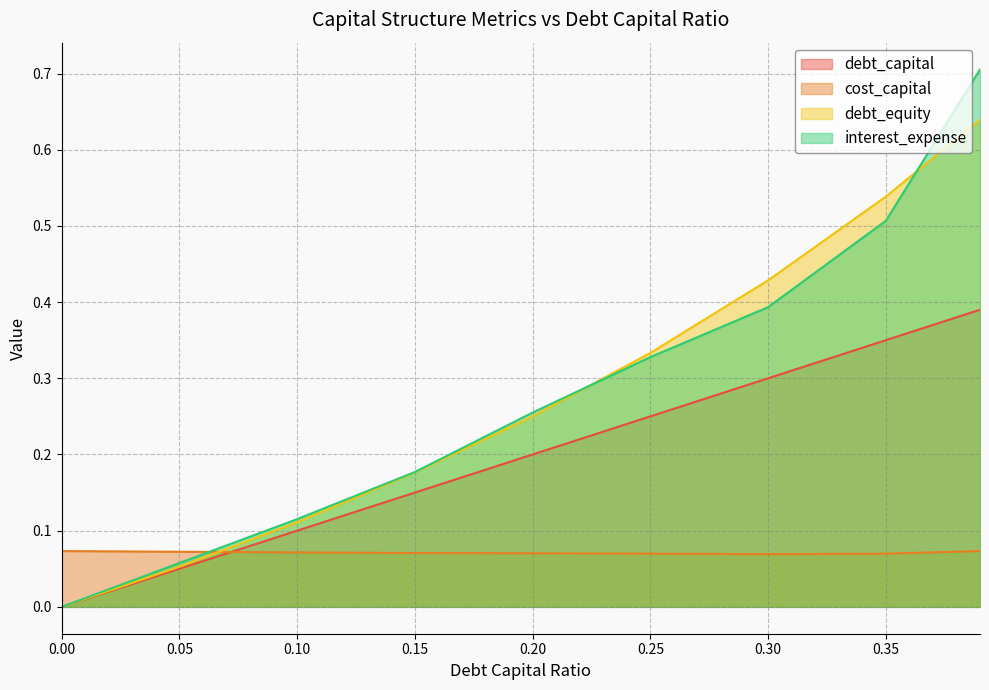

What is the value of the cost_capital point at the 6th from the left?

0.1